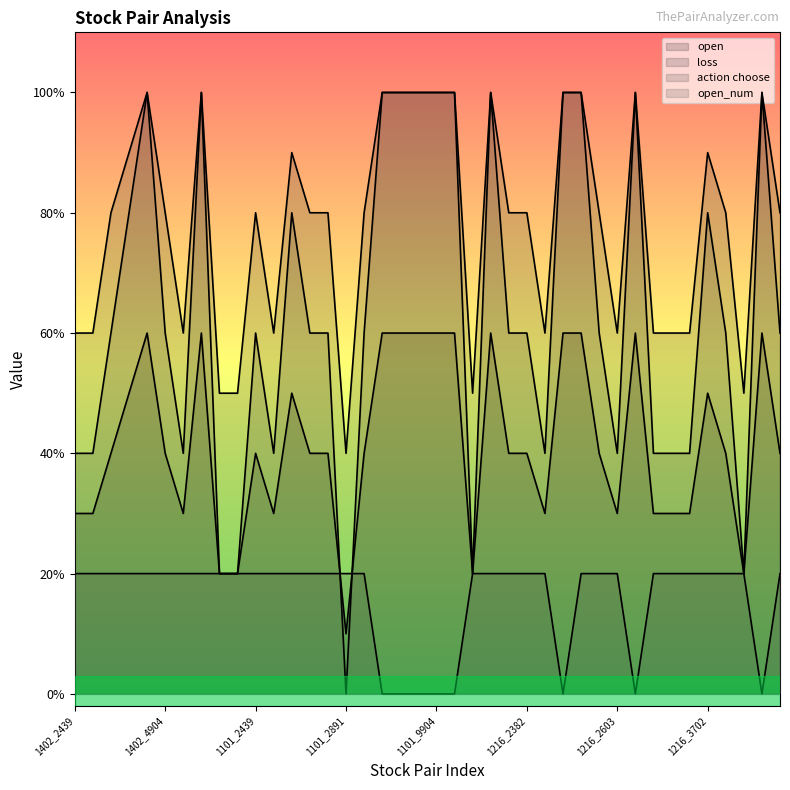

At which label is loss closest to 3?

1402_2439